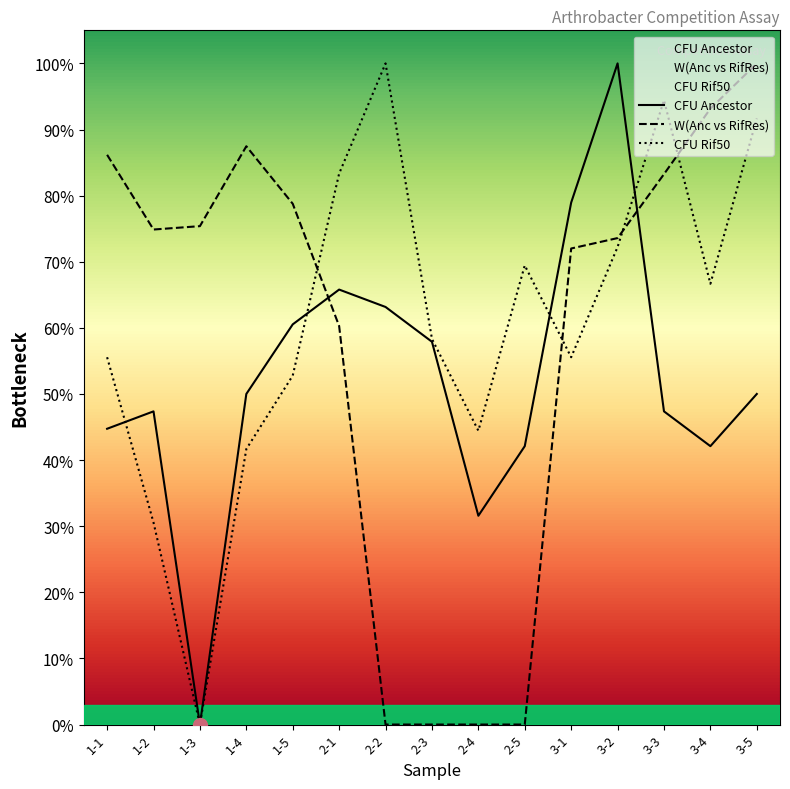

Reading right to left, extract all data points from this chart.

CFU Ancestor: 50.0	42.1	47.4	100.0	78.9	42.1	31.6	57.9	63.2	65.8	60.5	50.0	0.0	47.4	44.7
W(Anc vs RifRes): 100.0	93.2	83.2	73.6	72.0	0.0	0.0	0.0	0.0	60.3	78.8	87.5	75.4	74.9	86.2
CFU Rif50: 91.7	66.7	94.4	72.2	55.6	69.4	44.4	58.3	100.0	83.3	52.8	41.7	0.0	30.6	55.6